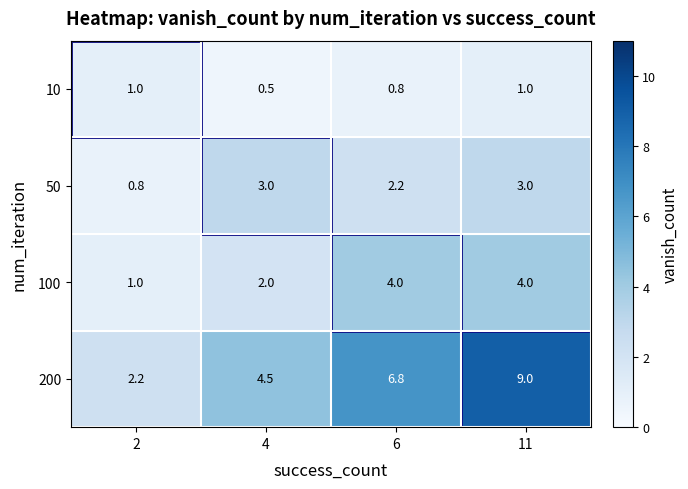

How many series are shown in this chart?

4